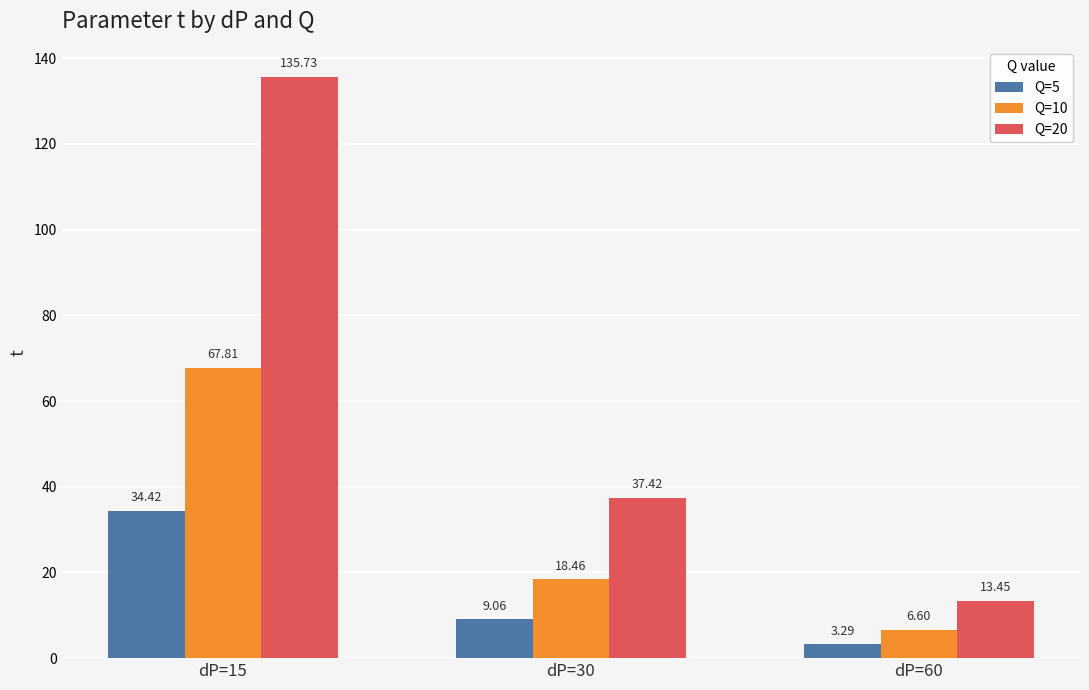

What is the total value across all series at dP=30?

64.9